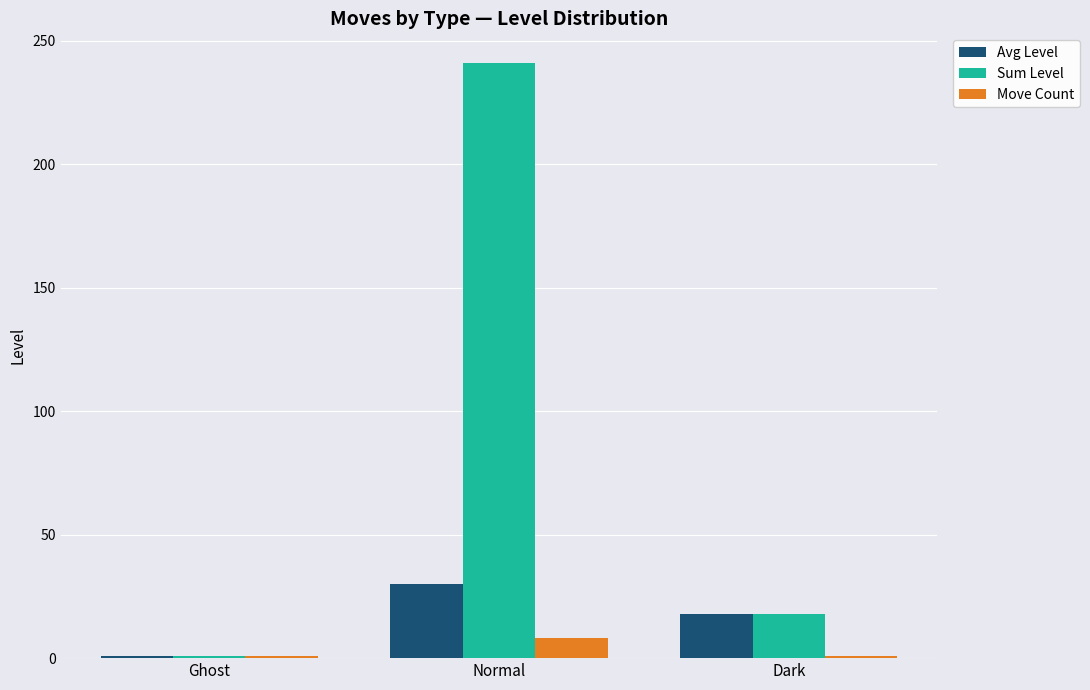

Rank the series by their average value, from lowest to highest.

Move Count, Avg Level, Sum Level